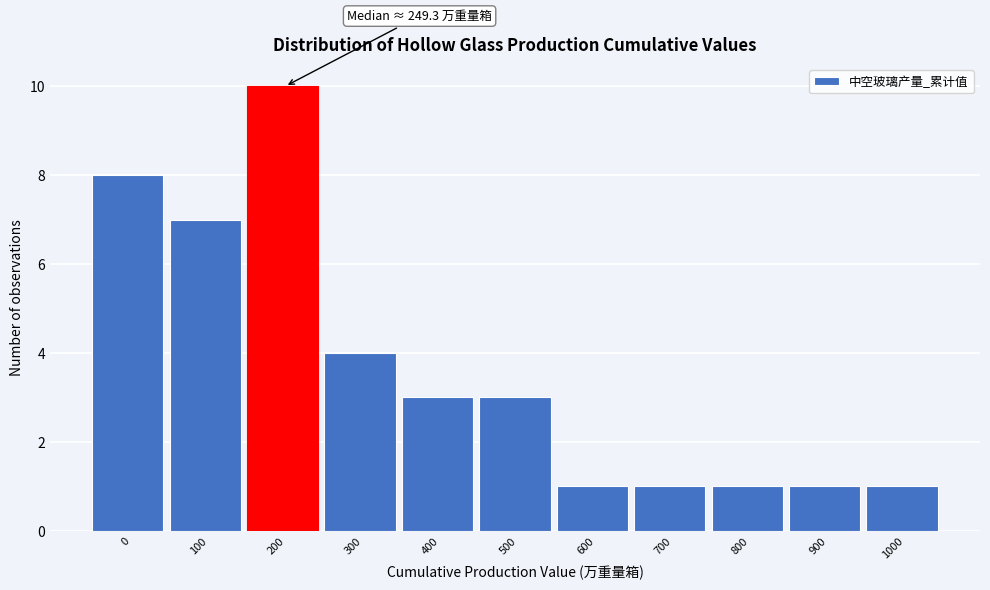

Reading right to left, list all the values displayed in this chart.

1	1	1	1	1	3	3	4	10	7	8